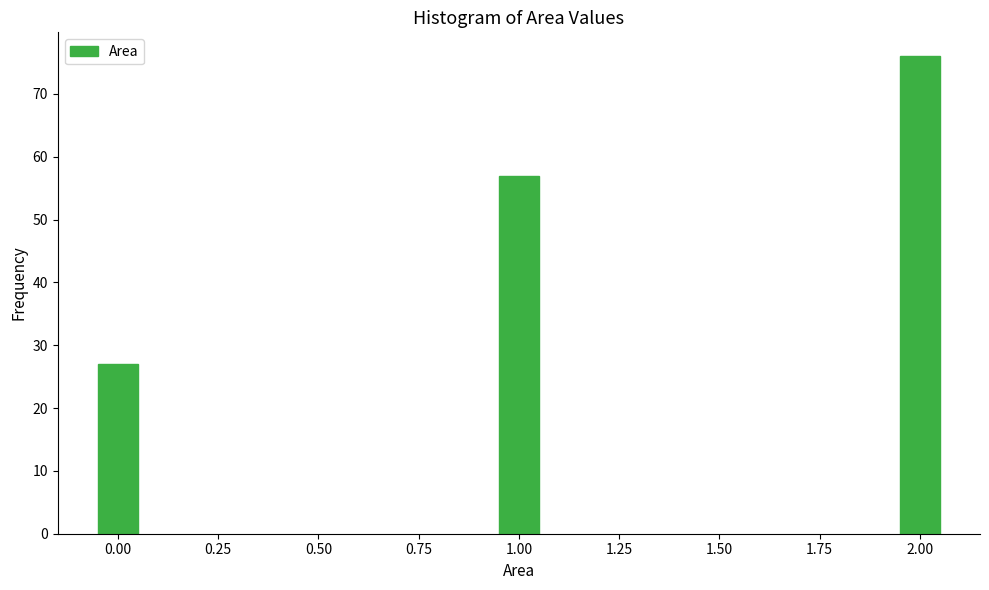

Reading right to left, what are all the values shown in this chart?

2.00=76	1.00=57	0.00=27